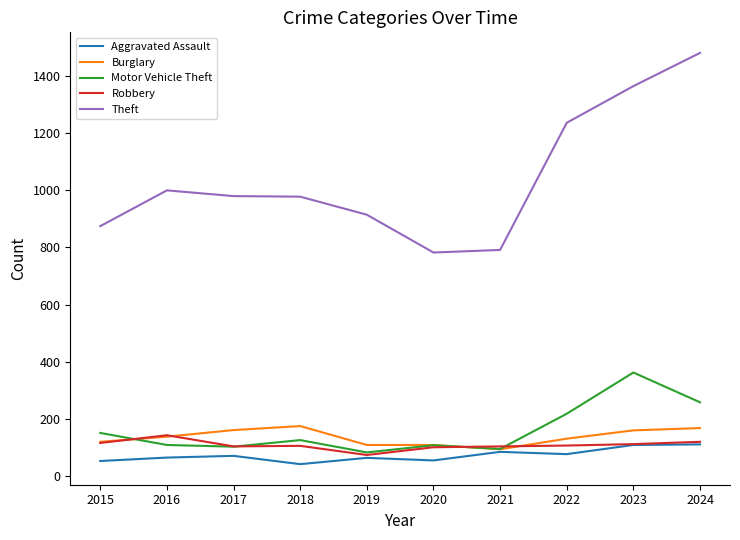

Is the value of Motor Vehicle Theft at 2023 greater than the value of Theft at 2015?

No